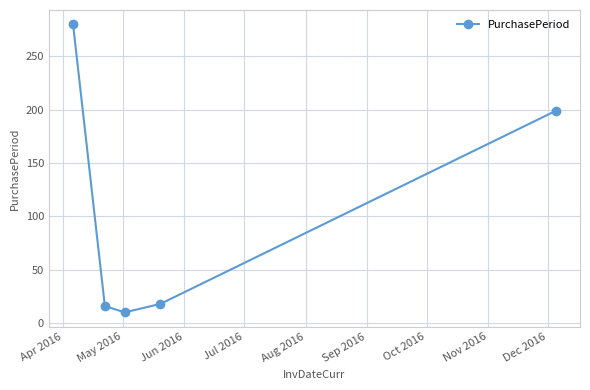

Count the number of categories in the chart.

5